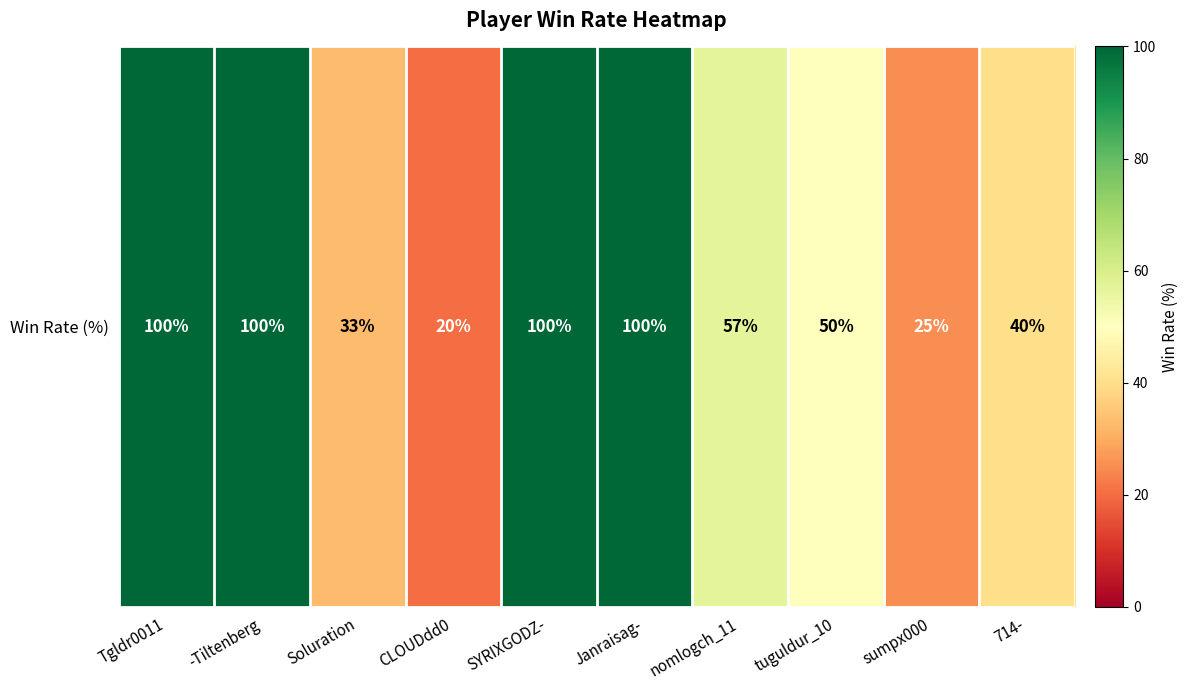

How many data points does each series have?

10